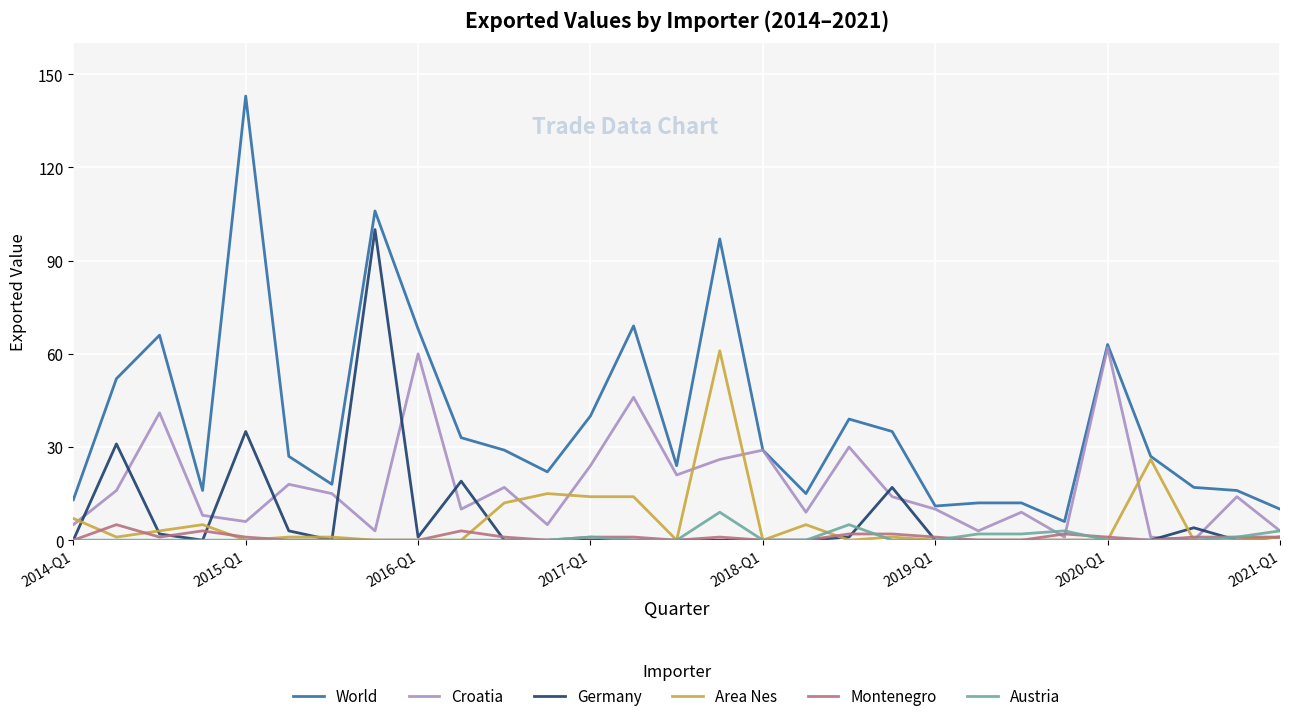

What is the difference between the second highest and minimum values in the Germany series?

35